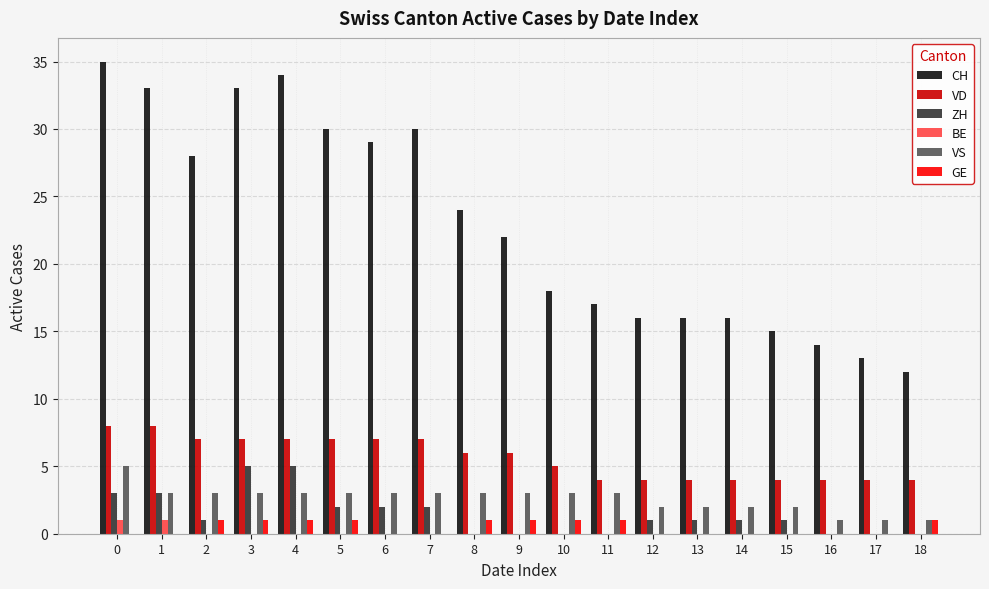

The value of BE at 9 is 0. True or false?

True